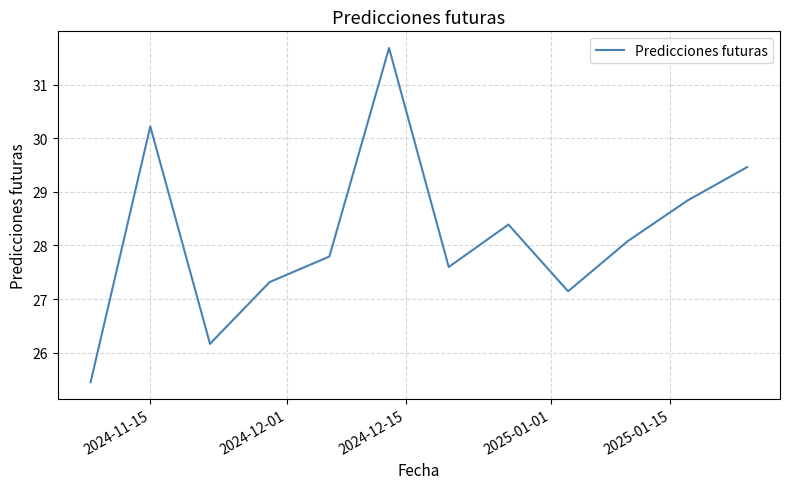

What is the difference between the maximum and minimum values?

6.2